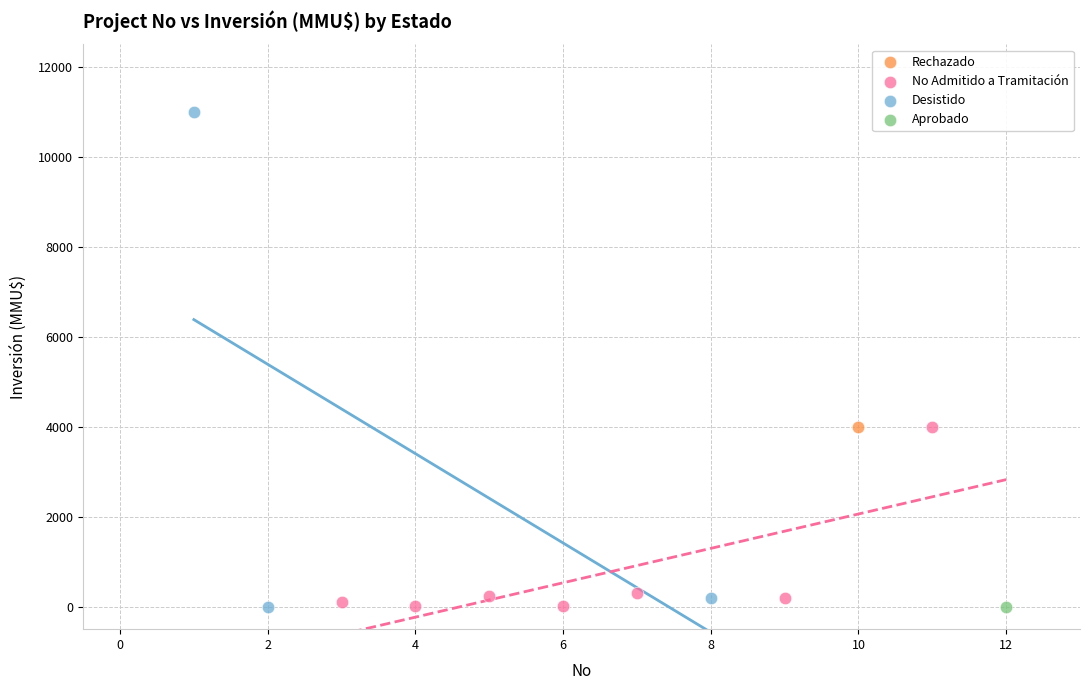

What are all the series names shown in the legend?

Desistido, No Admitido a Tramitación, Rechazado, Aprobado